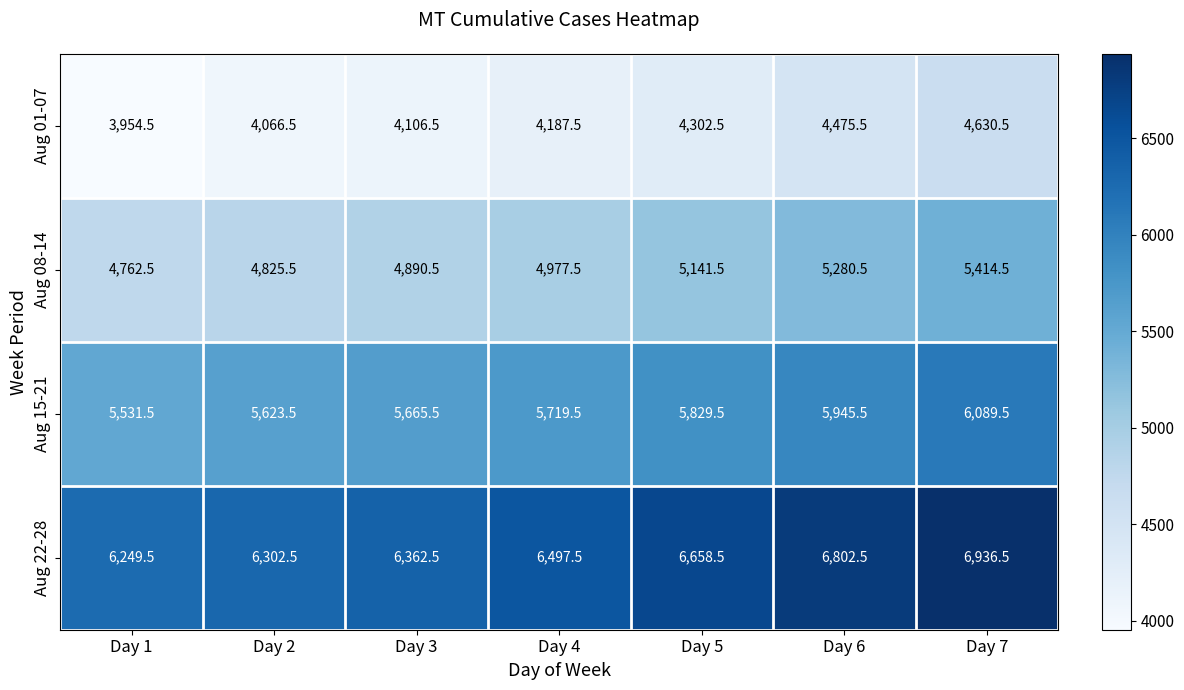

Count the number of categories in the chart.

7